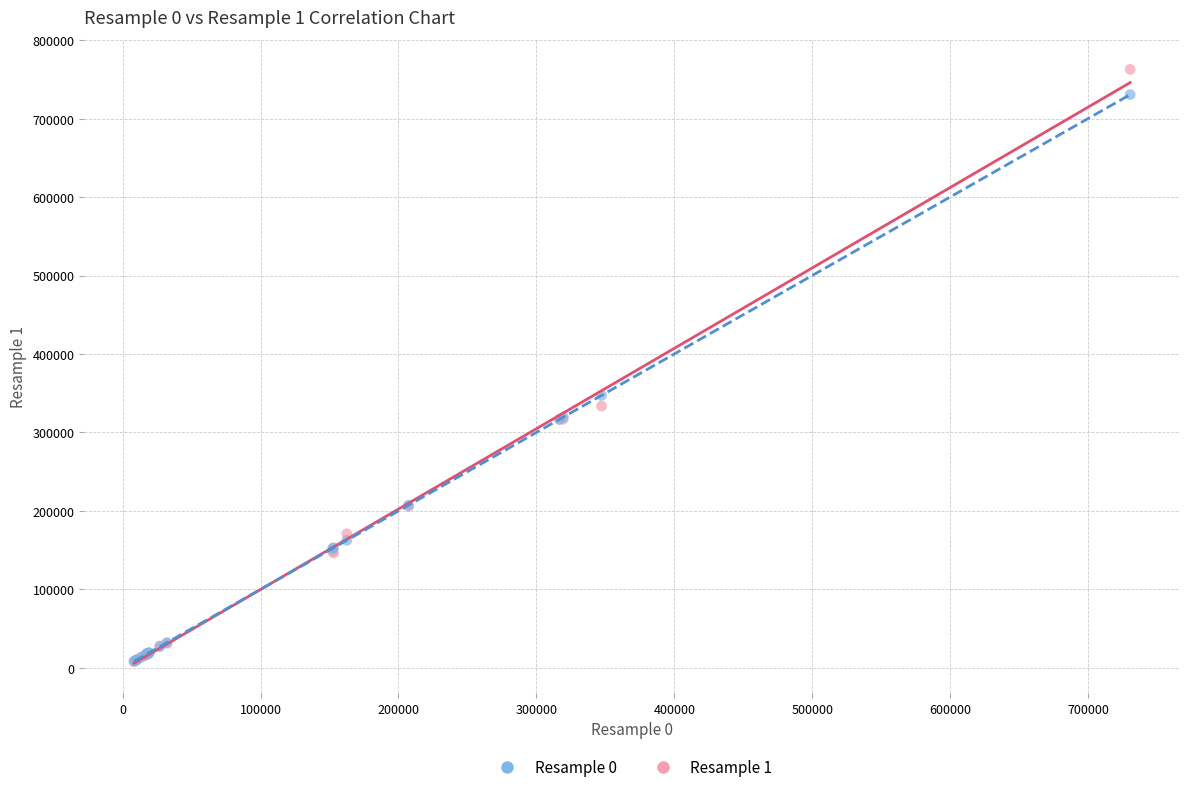

Which series has the widest spread of Y values?

Resample 1